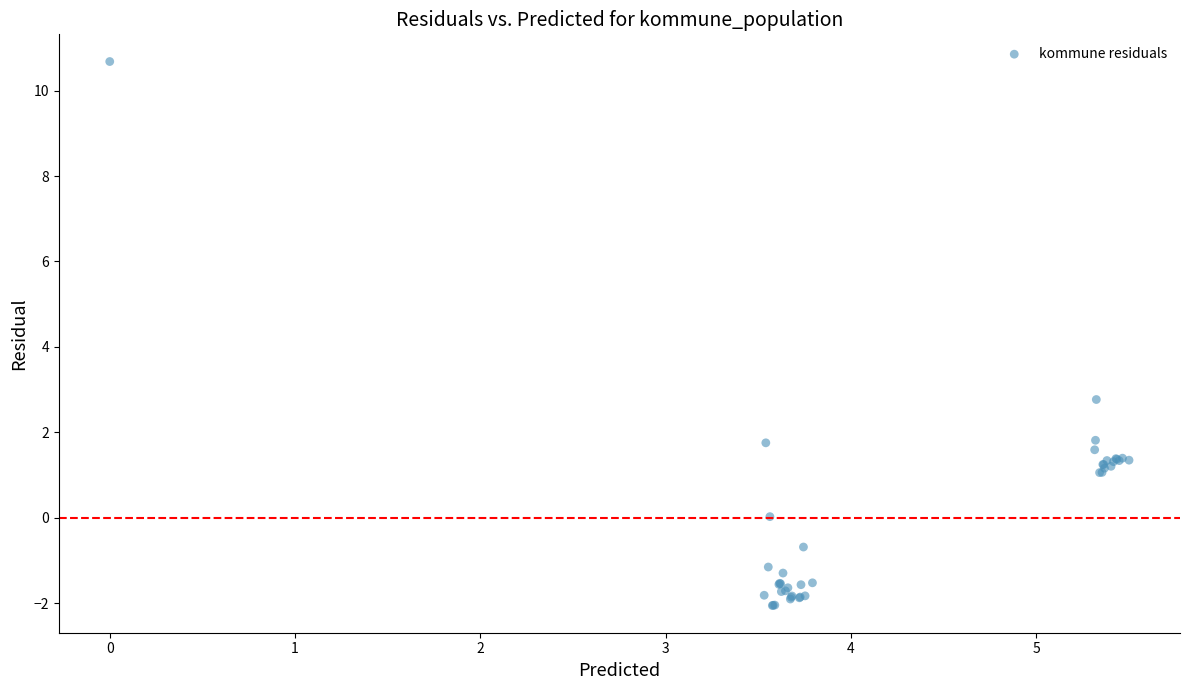

What Y value in the scatter plot is closest to 4?

2.8